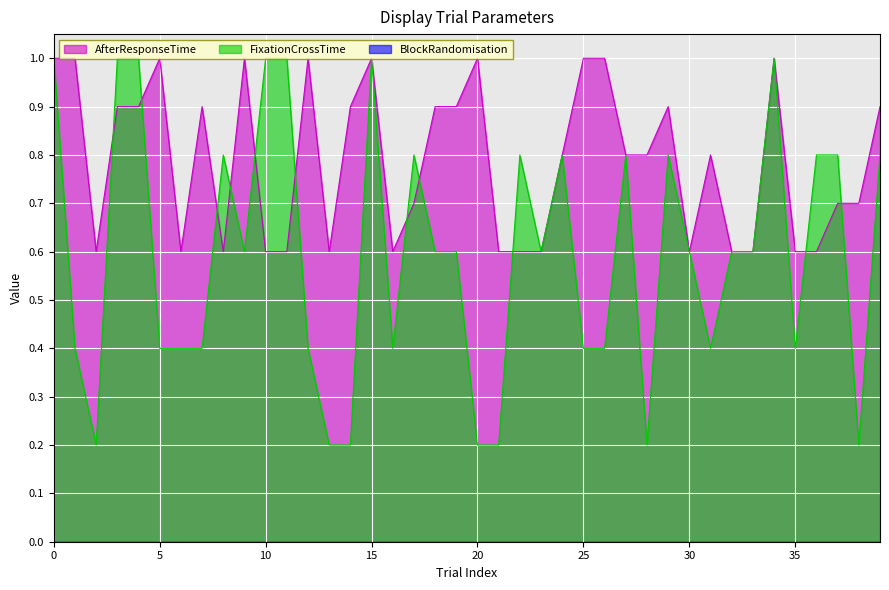

Which has a higher value, 18 or 12?

18